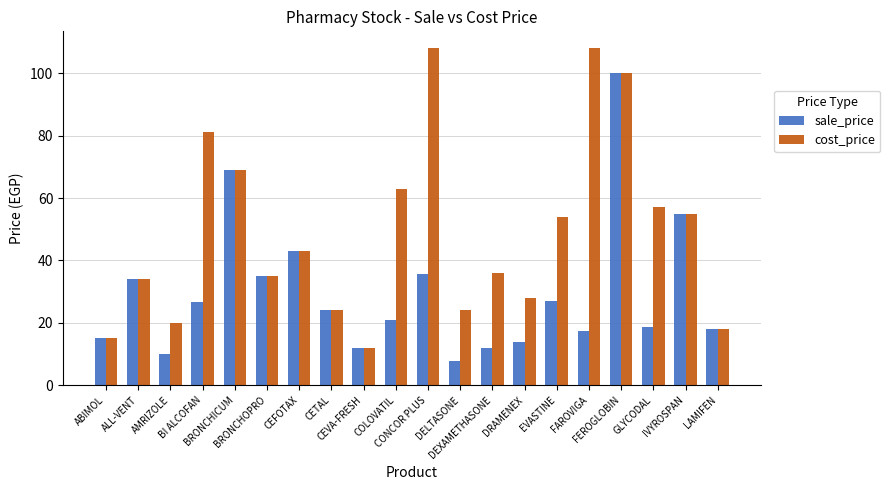

List the series in order of their peak value, highest first.

cost_price, sale_price